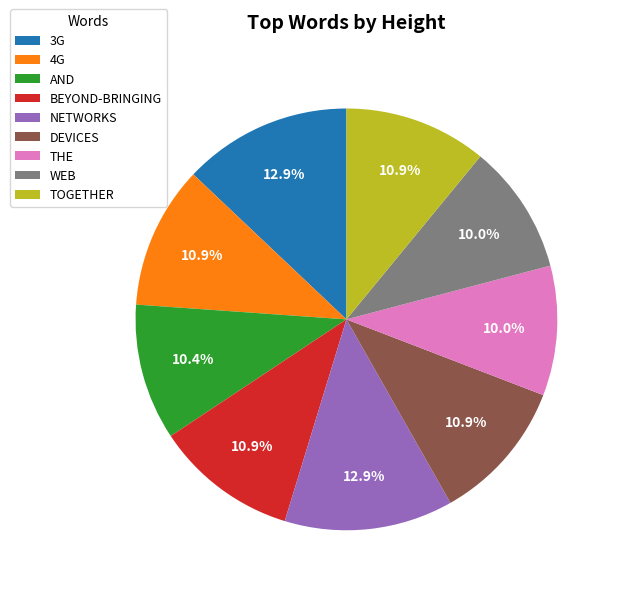

Is WEB the majority of the pie?

No